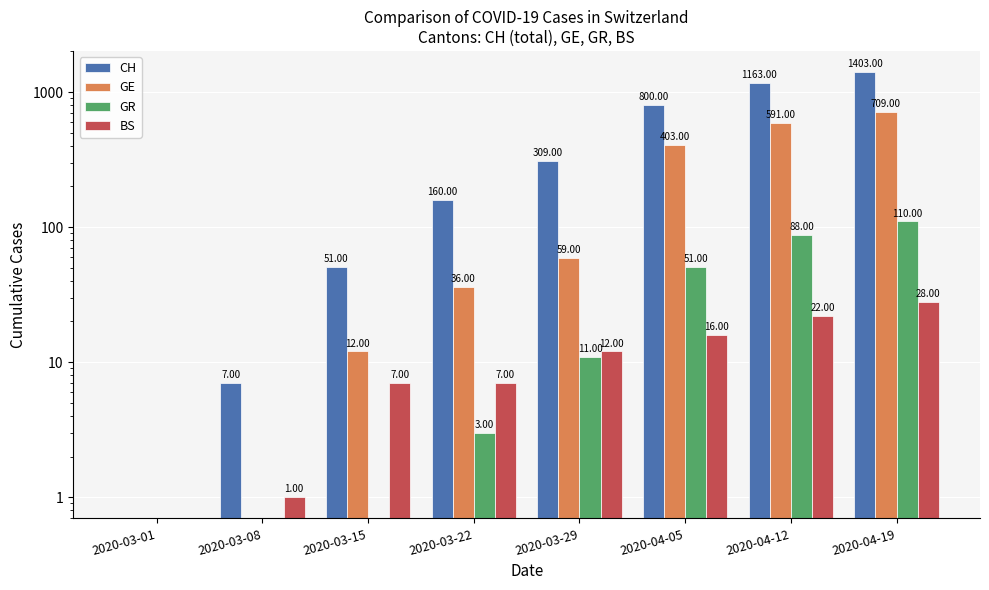

Is the value of GR at 2020-04-19 greater than the value of GE at 2020-04-19?

No